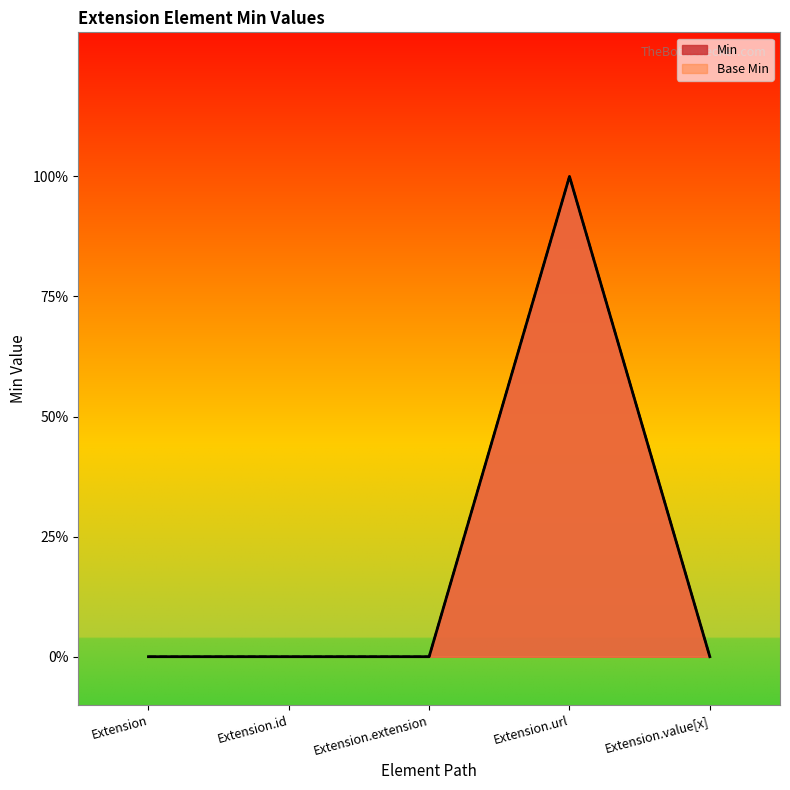

List the series in order of their peak value, highest first.

Min, Base Min